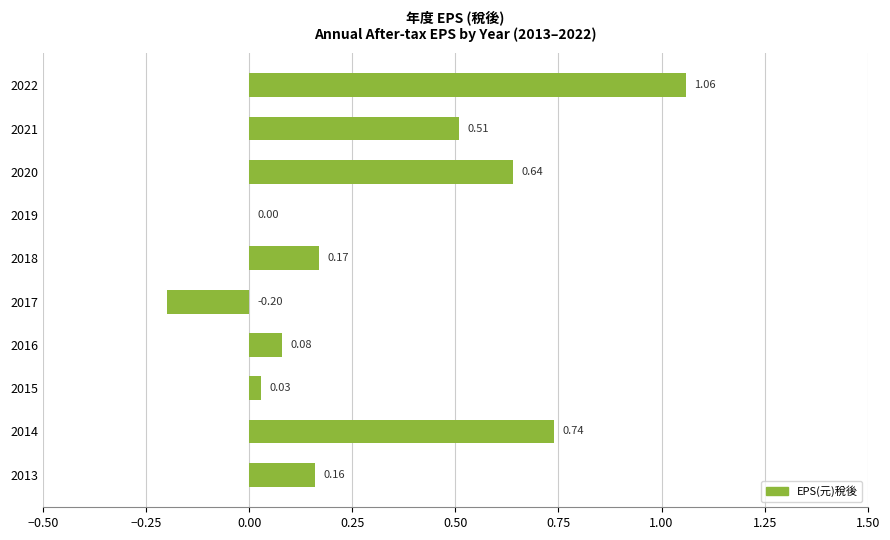

What is the sum of all values?

3.2